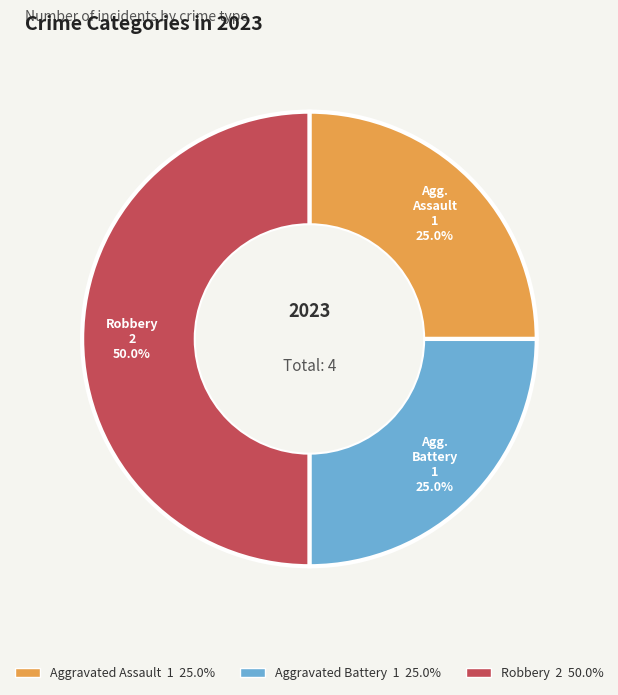

Which slice is the smallest?

Aggravated Assault